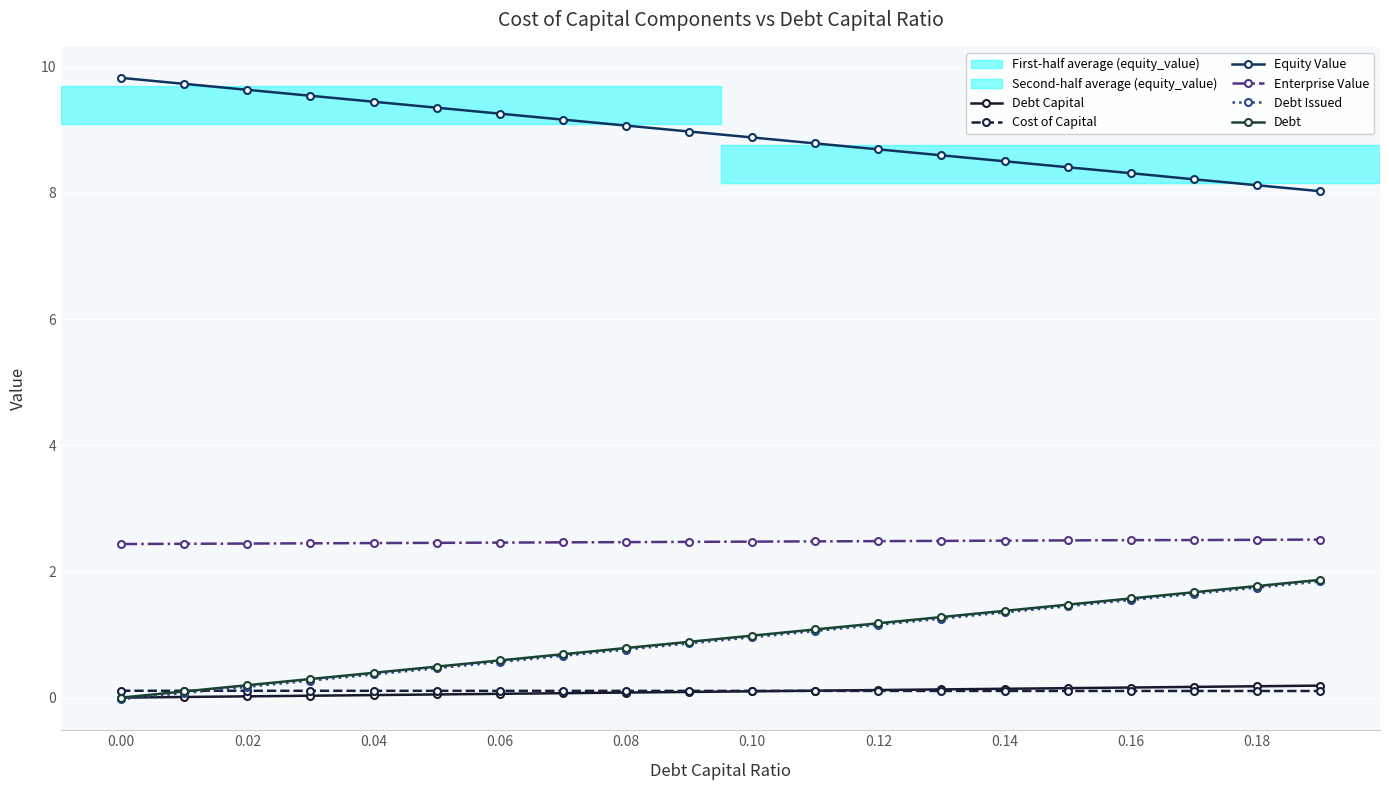

True or false: Enterprise Value and Debt Capital cross at least once.

False